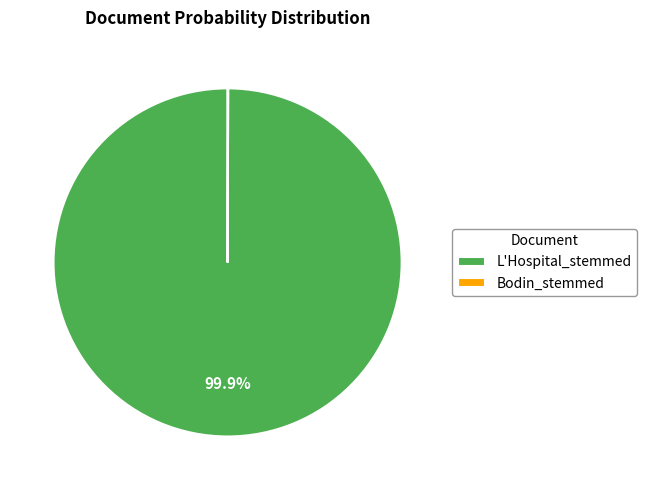

What portion of the pie excludes L'Hospital_stemmed?

0.1%